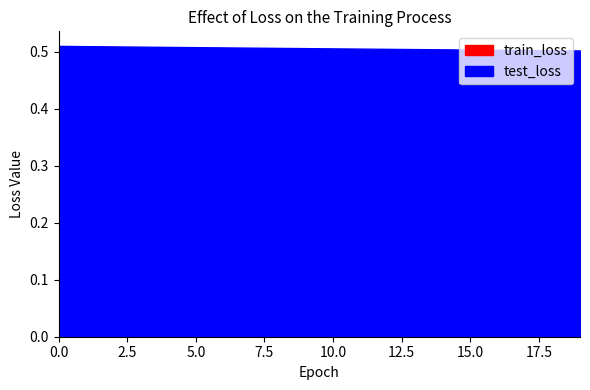

Reading left to right, extract all data points from this chart.

train_loss: 0=0.5	1=0.5	2=0.5	3=0.5	4=0.5	5=0.5	6=0.5	7=0.5	8=0.5	9=0.5	10=0.5	11=0.5	12=0.5	13=0.5	14=0.5	15=0.5	16=0.5	17=0.5	18=0.5	19=0.5
test_loss: 0=0.5	1=0.5	2=0.5	3=0.5	4=0.5	5=0.5	6=0.5	7=0.5	8=0.5	9=0.5	10=0.5	11=0.5	12=0.5	13=0.5	14=0.5	15=0.5	16=0.5	17=0.5	18=0.5	19=0.5